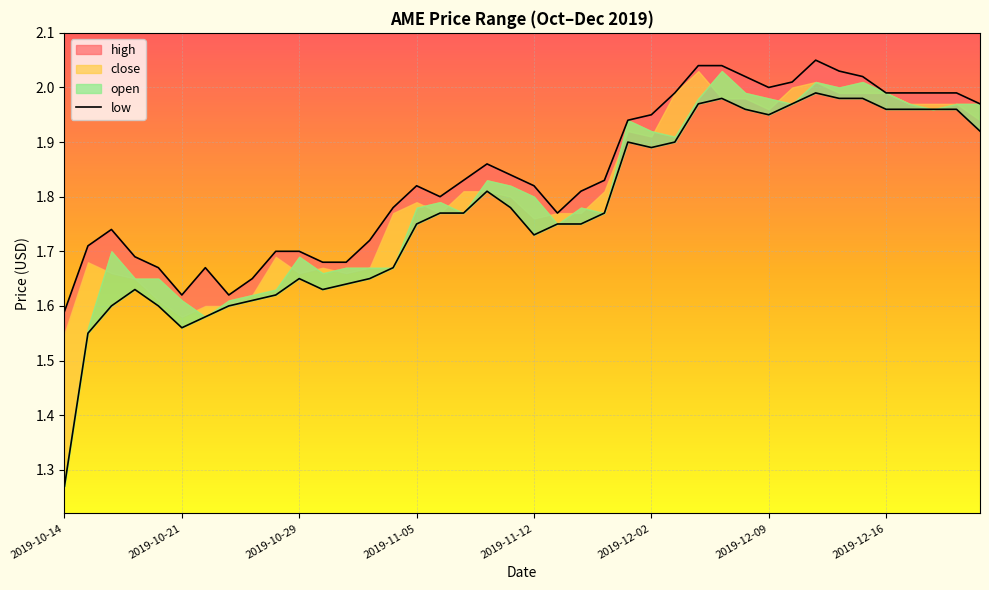

What is the difference between the maximum and minimum values in the high series?

0.5